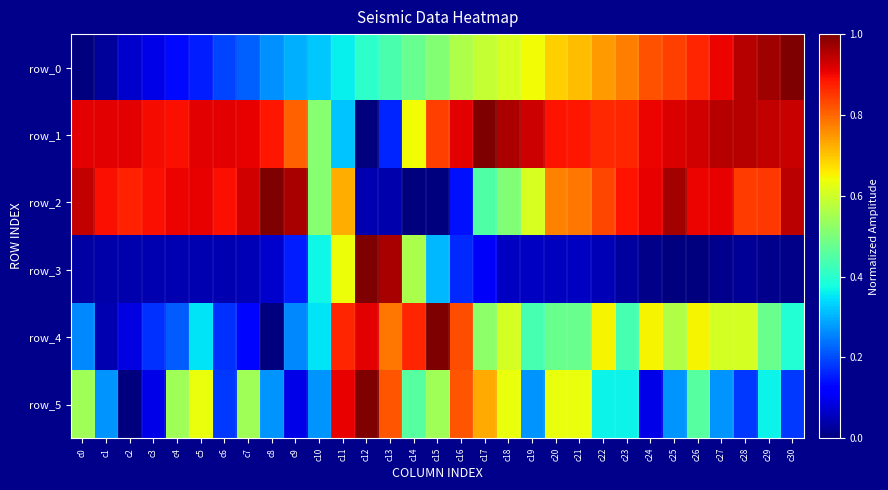

The row_4 series shows 1.5 at c11. True or false?

False